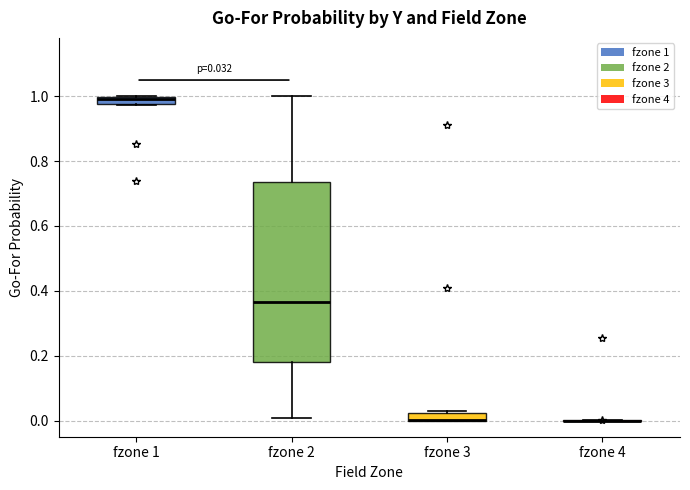

Comparing the boxes themselves (not the whiskers), which one is the tallest?

fzone 2